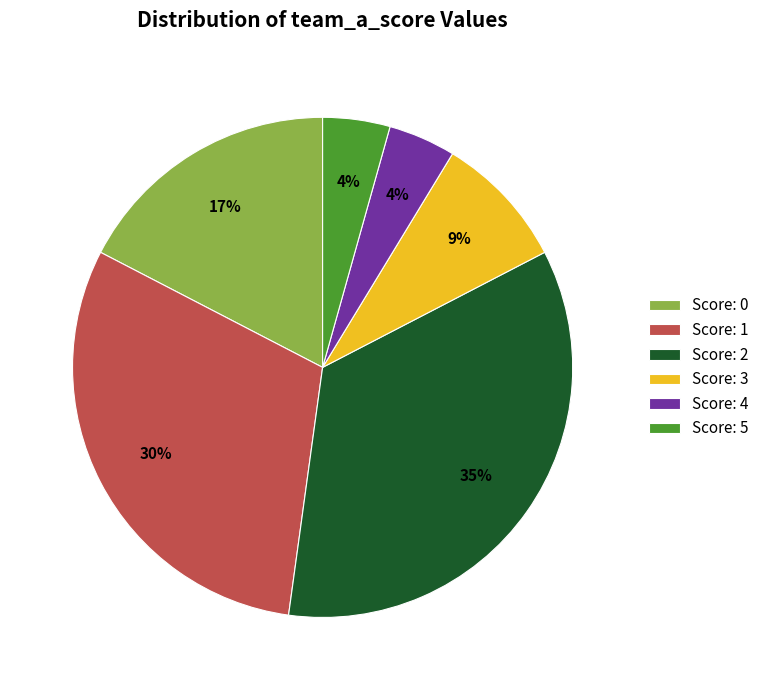

Which slice is the largest?

Score: 2